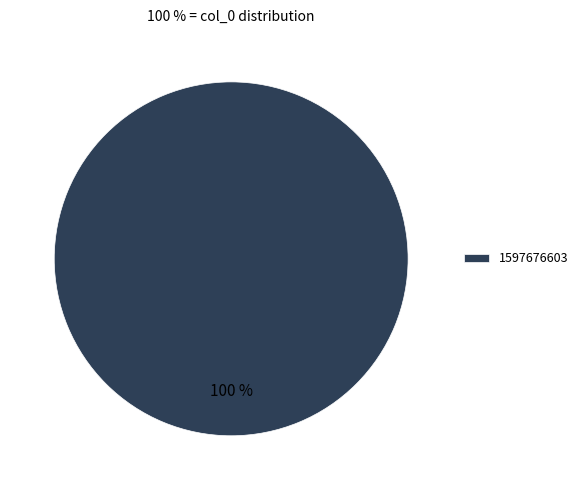

Rank the categories by value from highest to lowest.

1597676603